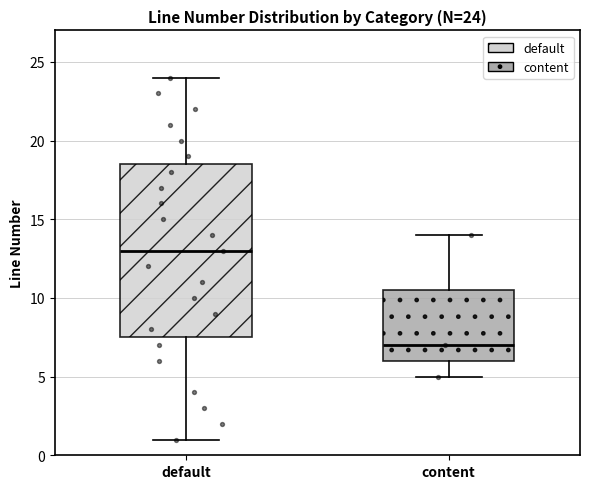

Which box is the tallest, from its lower edge to its upper edge?

default